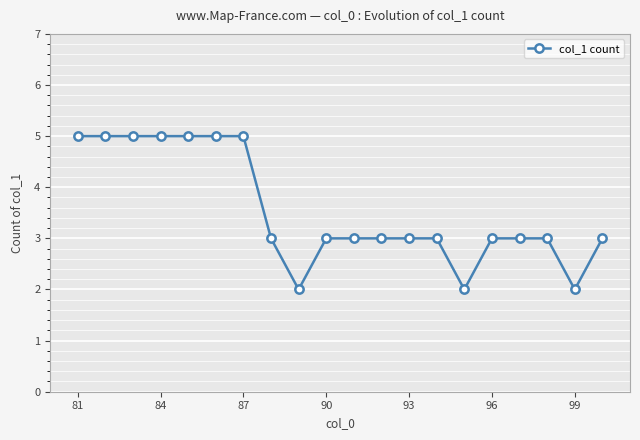

What is the sum of all values?

71